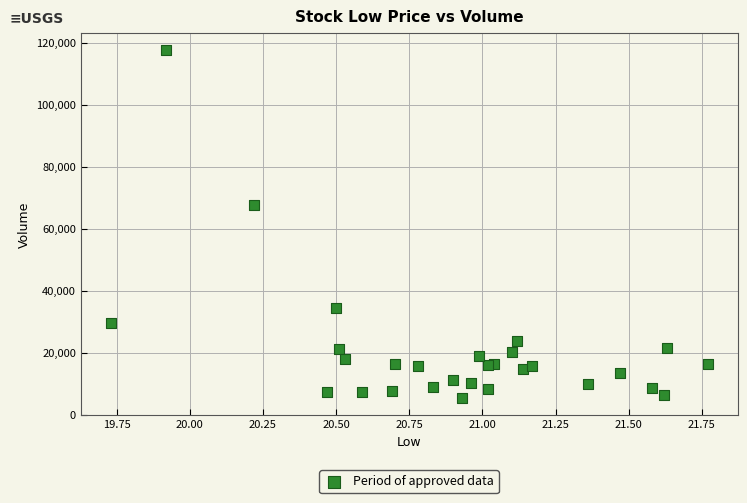

What Y value in the scatter plot is closest to 61550?

67700